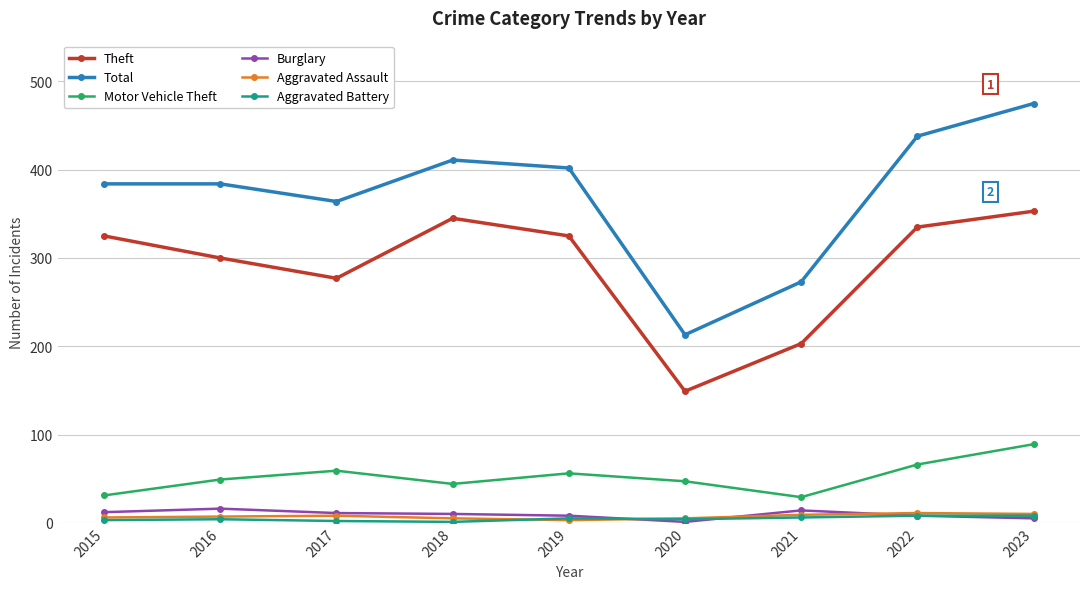

Count the number of categories in the chart.

9